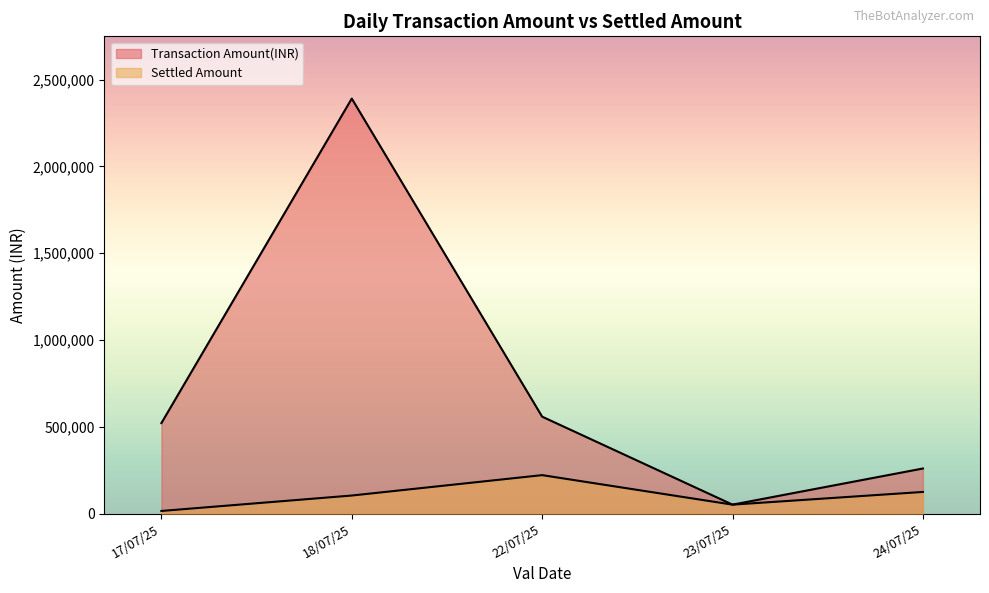

Read the Transaction Amount(INR) value at 17/07/25, to the nearest 100.

511300